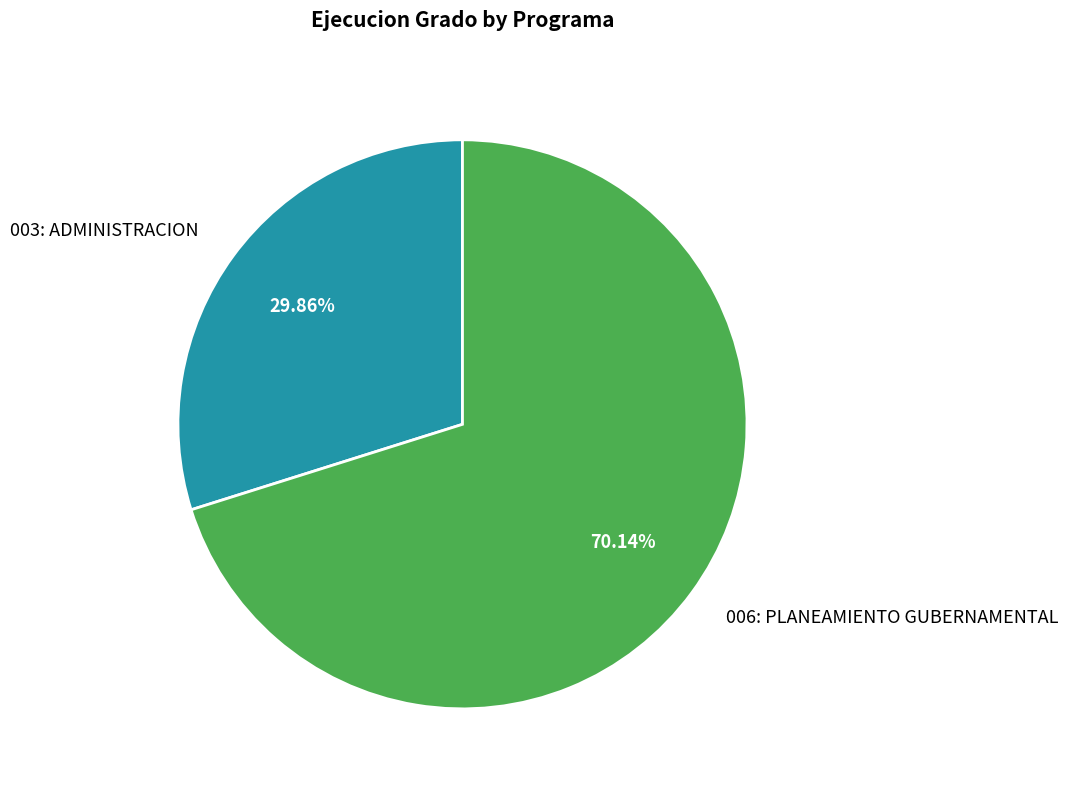

Rank the categories by value from highest to lowest.

006: PLANEAMIENTO GUBERNAMENTAL, 003: ADMINISTRACION